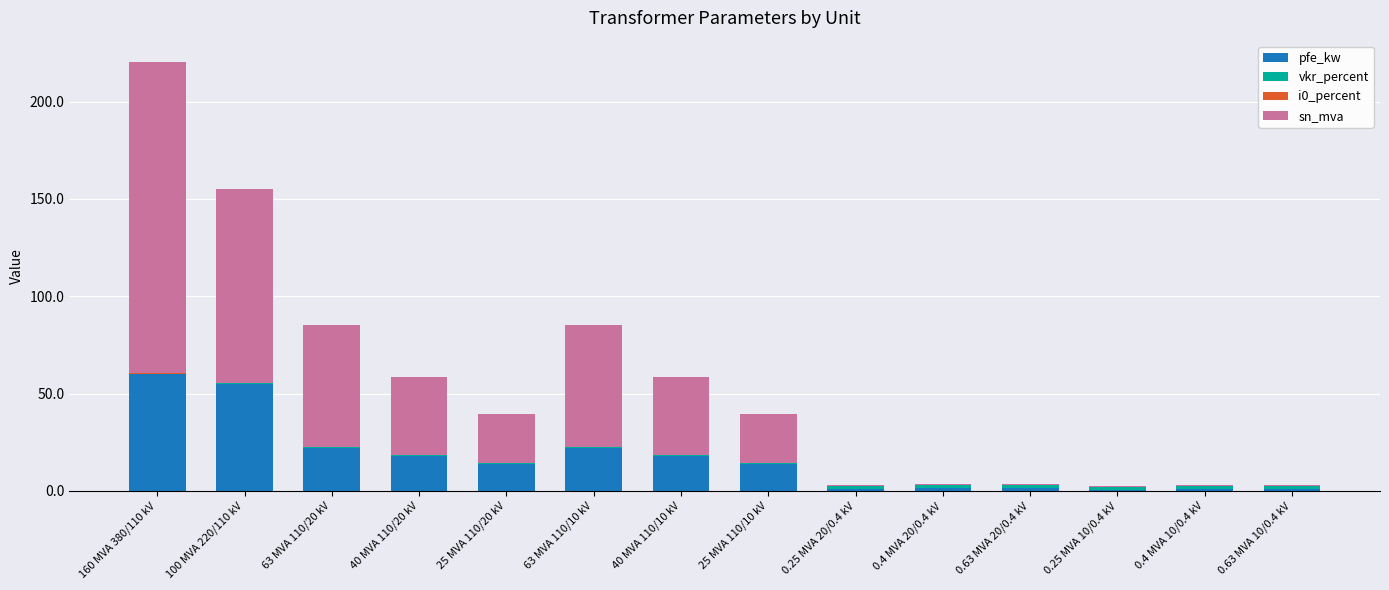

Is it true that pfe_kw equals 29.2 at 63 MVA 110/20 kV?

False